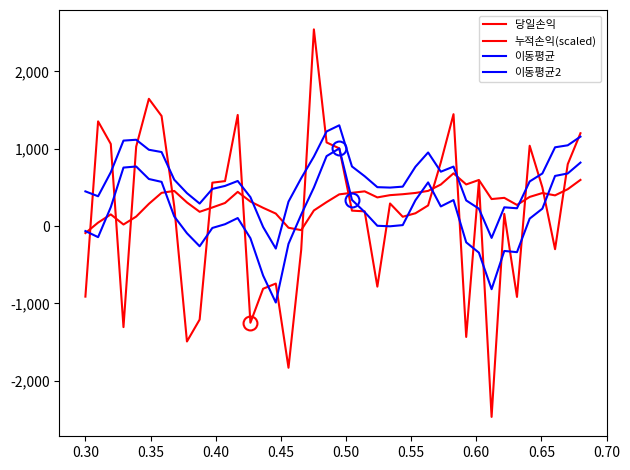

How many lines are shown in the chart?

4